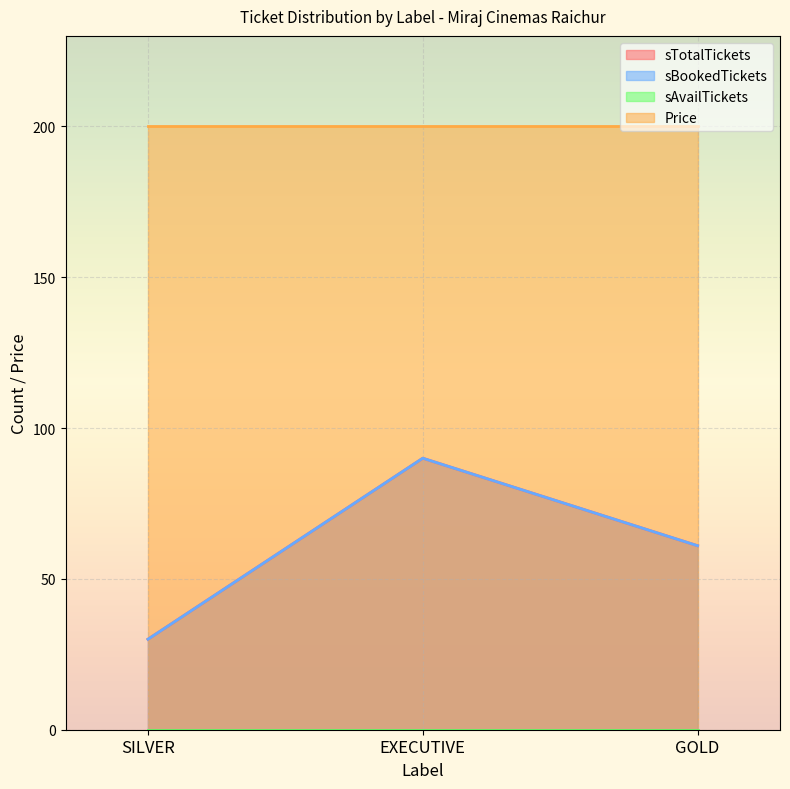

Count the sBookedTickets values in the range 30 to 90.

3